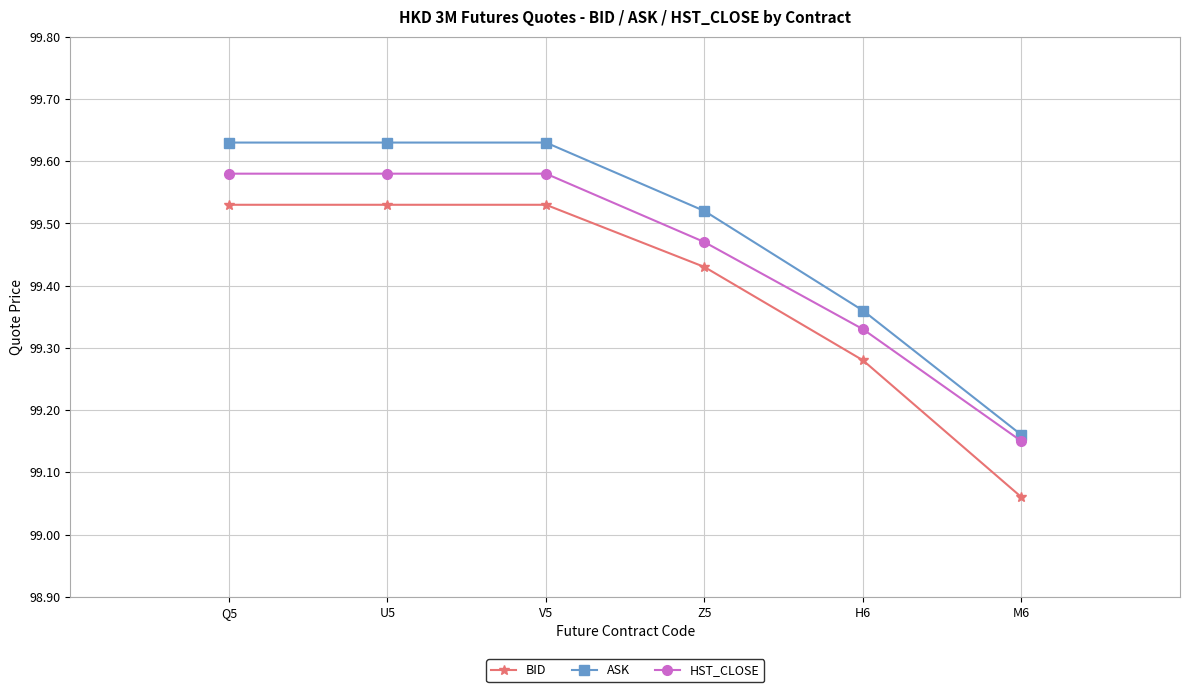

Which series changed the most between H6 and M6?

BID